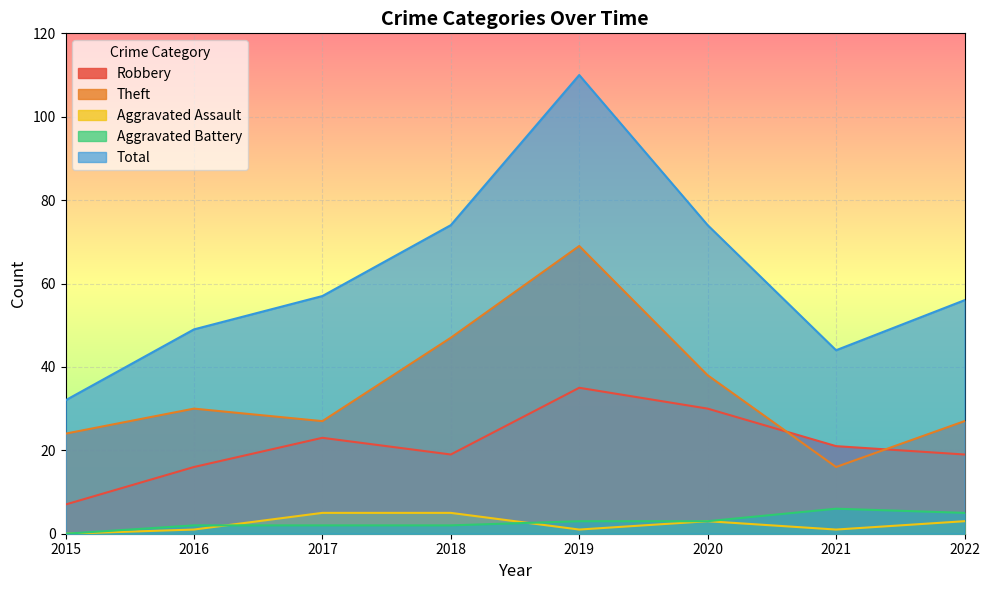

Reading left to right, what are all the values shown in this chart?

Robbery: 2015=7	2016=16	2017=23	2018=19	2019=35	2020=30	2021=21	2022=19
Theft: 2015=24	2016=30	2017=27	2018=47	2019=69	2020=38	2021=16	2022=27
Aggravated Assault: 2015=0	2016=1	2017=5	2018=5	2019=1	2020=3	2021=1	2022=3
Aggravated Battery: 2015=0	2016=2	2017=2	2018=2	2019=3	2020=3	2021=6	2022=5
Total: 2015=32	2016=49	2017=57	2018=74	2019=110	2020=74	2021=44	2022=56